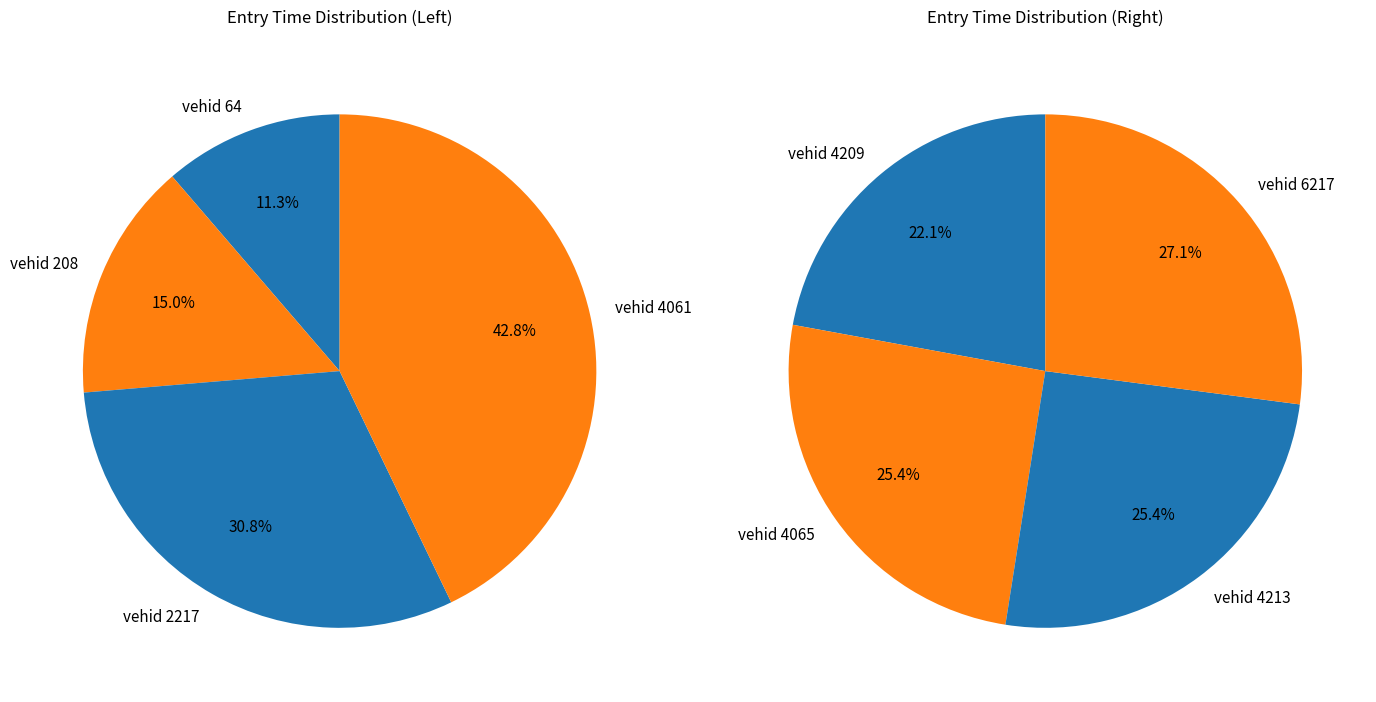

Rank the categories by value from highest to lowest.

6217, 4213, 4065, 4209, 4061, 2217, 208, 64